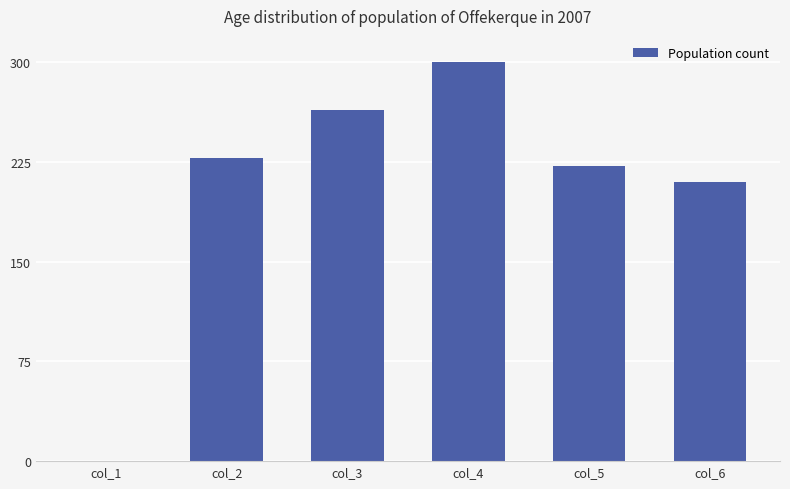

What is the sum of the values at col_1 and col_2?

228